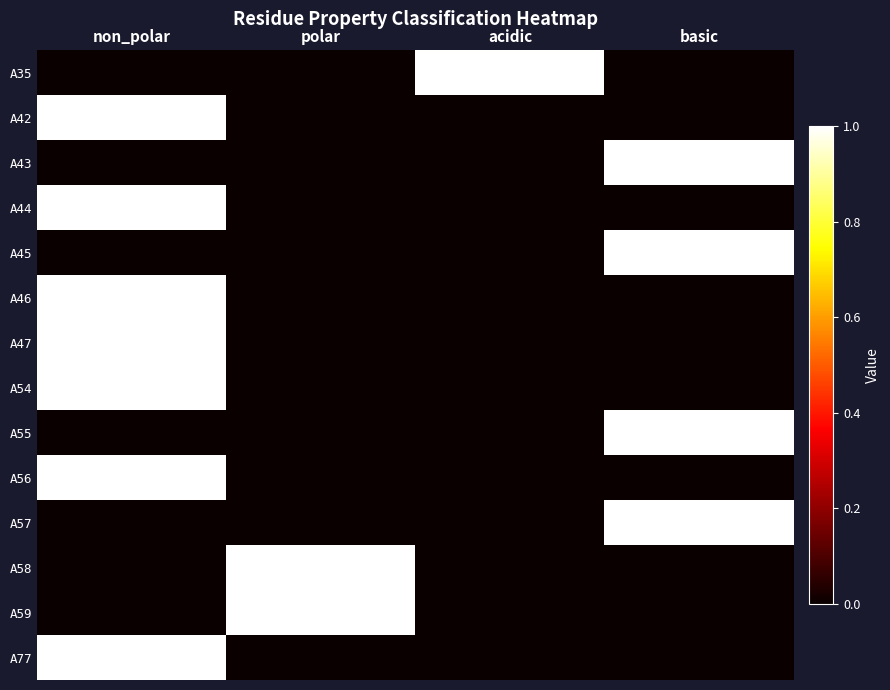

At non_polar, list the series in order from largest to smallest.

A42, A44, A46, A47, A54, A56, A77, A35, A43, A45, A55, A57, A58, A59